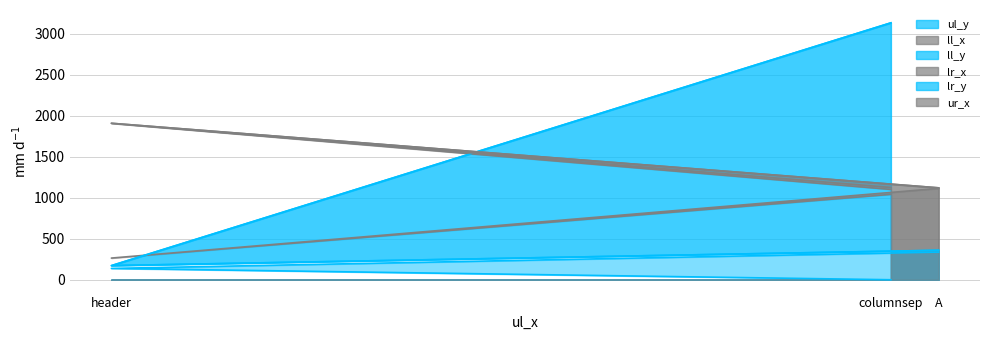

What value does the ul_y series have at A, to the nearest 5?

335